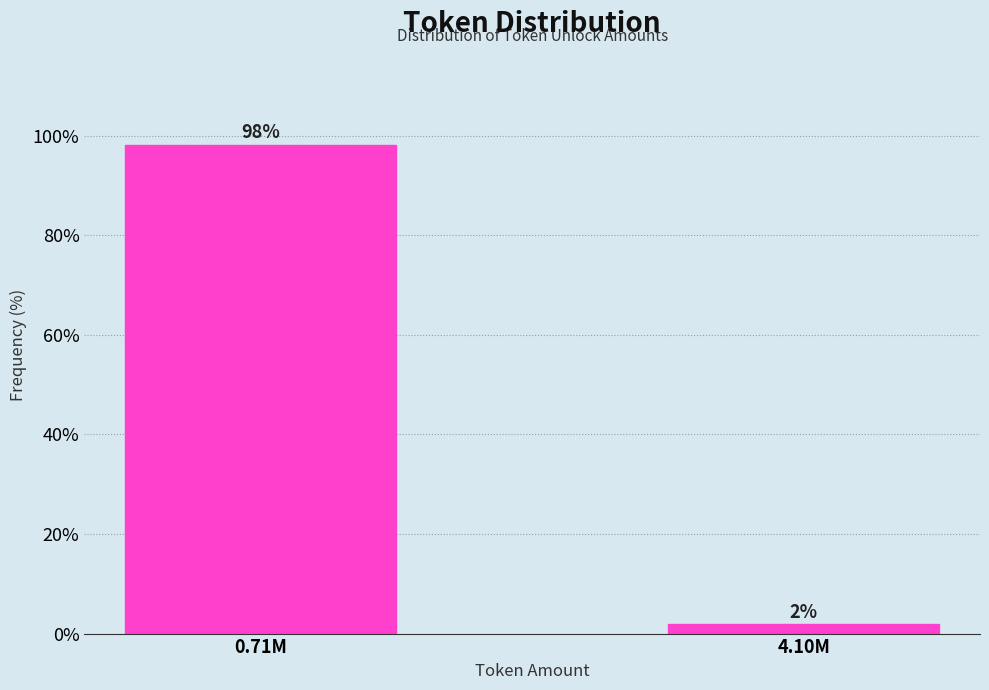

True or false: the data shows 98.1 at 0.71M.

True